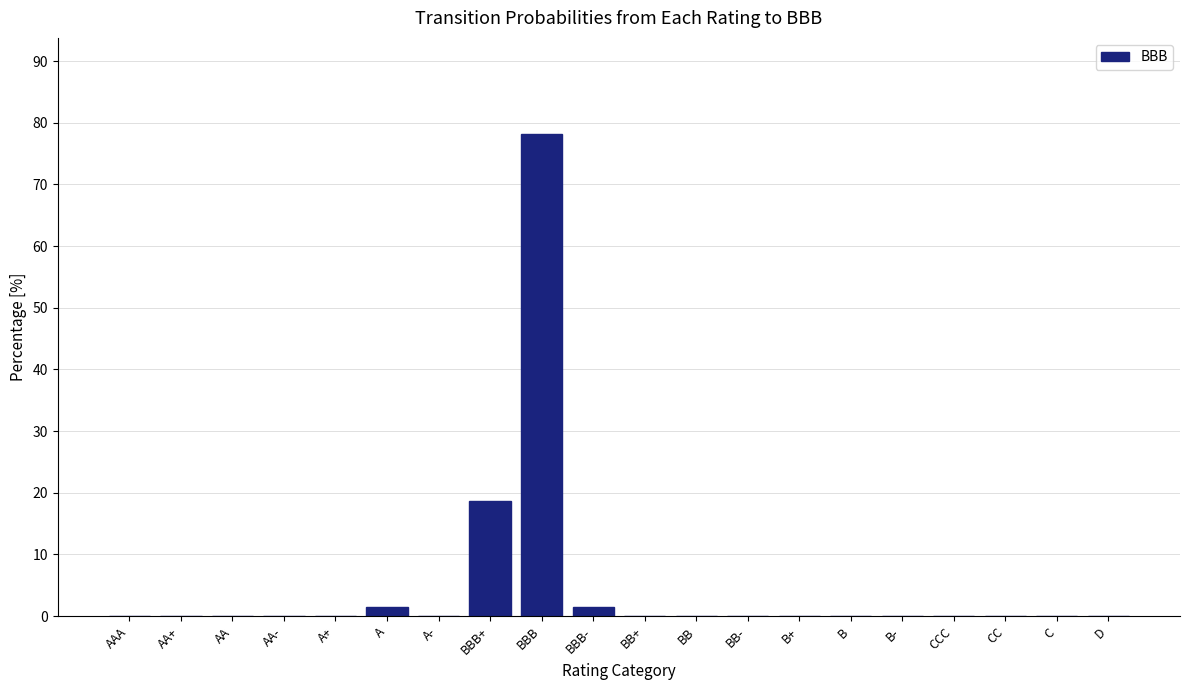

Reading left to right, transcribe all the data shown in this chart.

AAA=0.0	AA+=0.0	AA=0.0	AA-=0.0	A+=0.0	A=1.6	A-=0.0	BBB+=18.8	BBB=78.1	BBB-=1.6	BB+=0.0	BB=0.0	BB-=0.0	B+=0.0	B=0.0	B-=0.0	CCC=0.0	CC=0.0	C=0.0	D=0.0